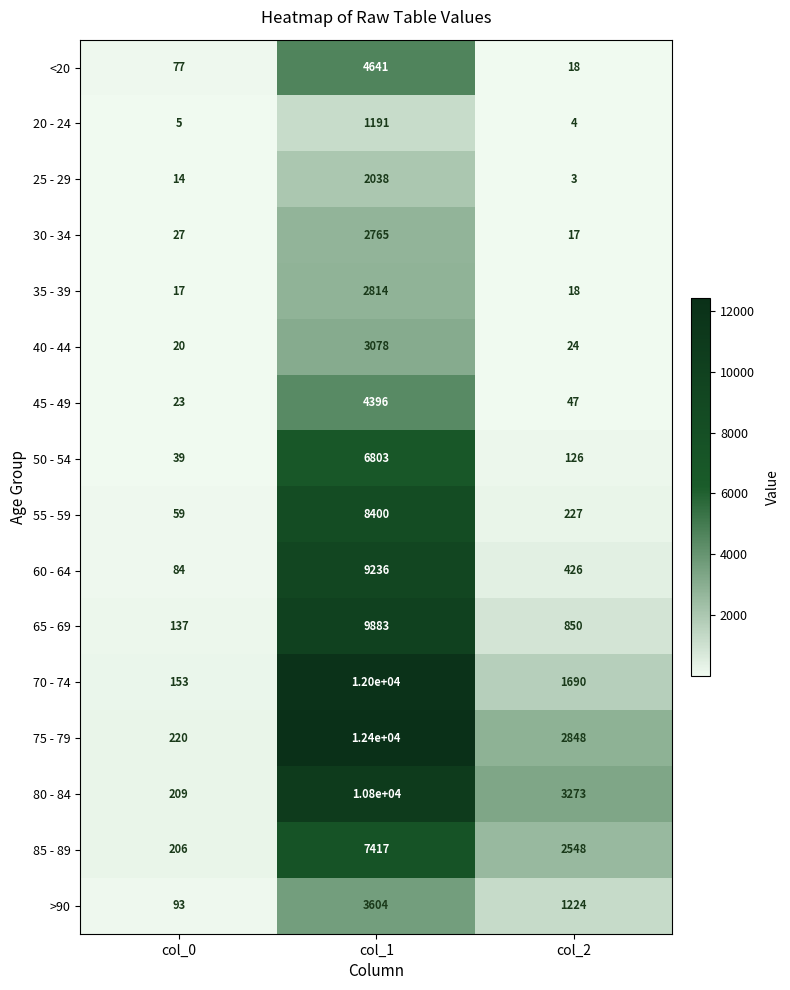

List the labels in order of 60 - 64 value, smallest first.

col_0, col_2, col_1